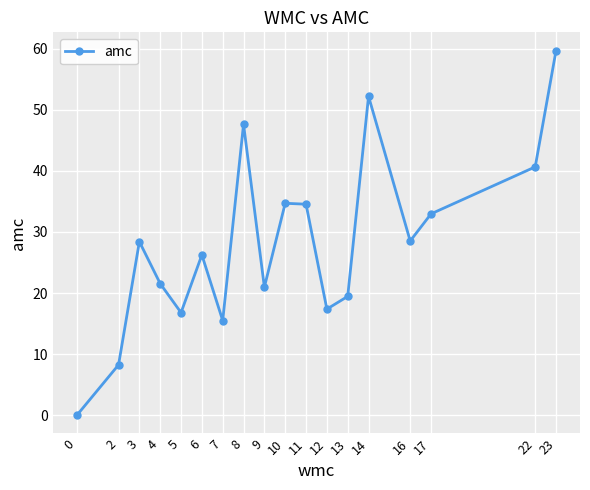

How many positive values are there?

17